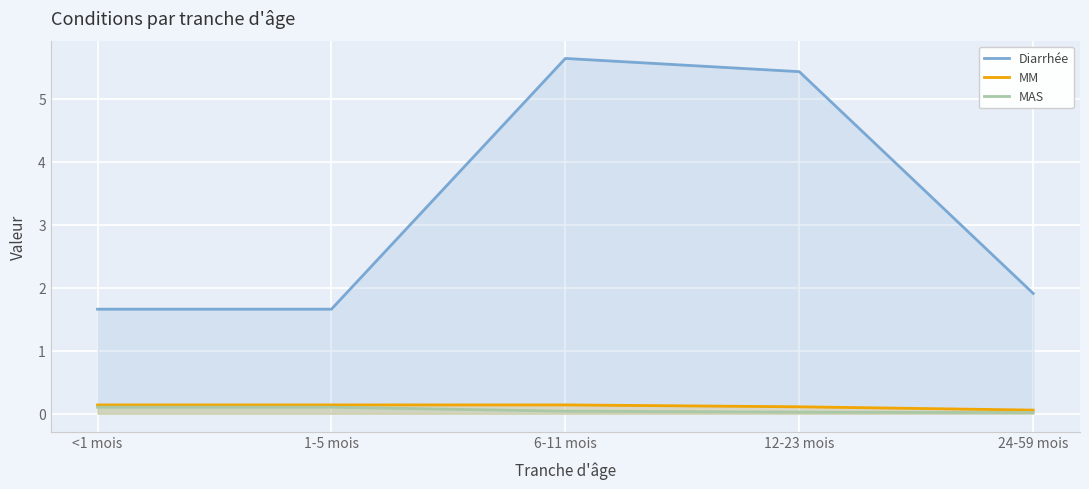

What is the value of the MM point at the 2nd from the left?

0.1